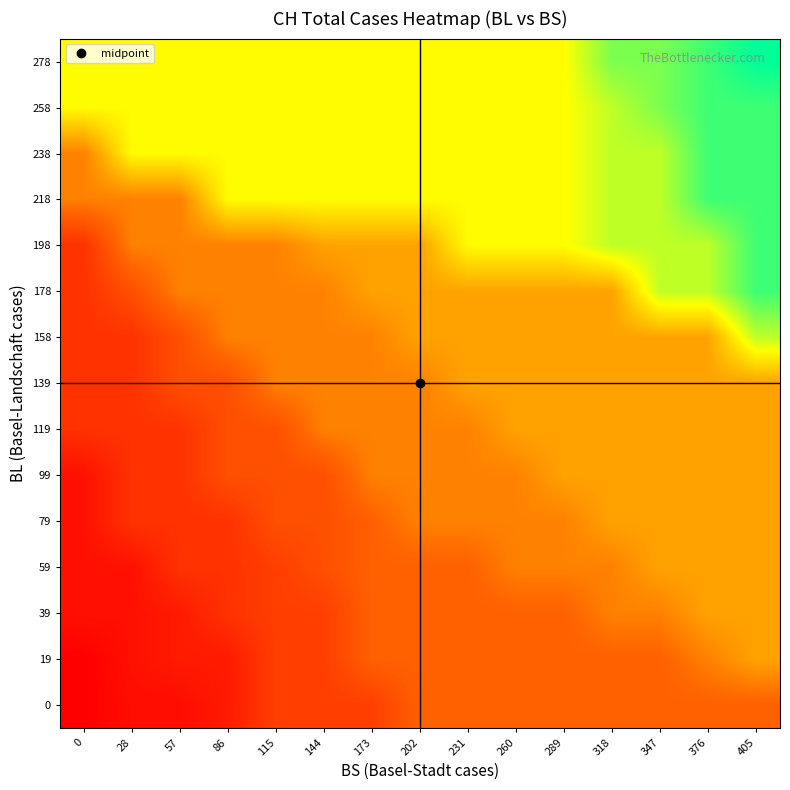

At how many categories does at least one series exceed 918?

15